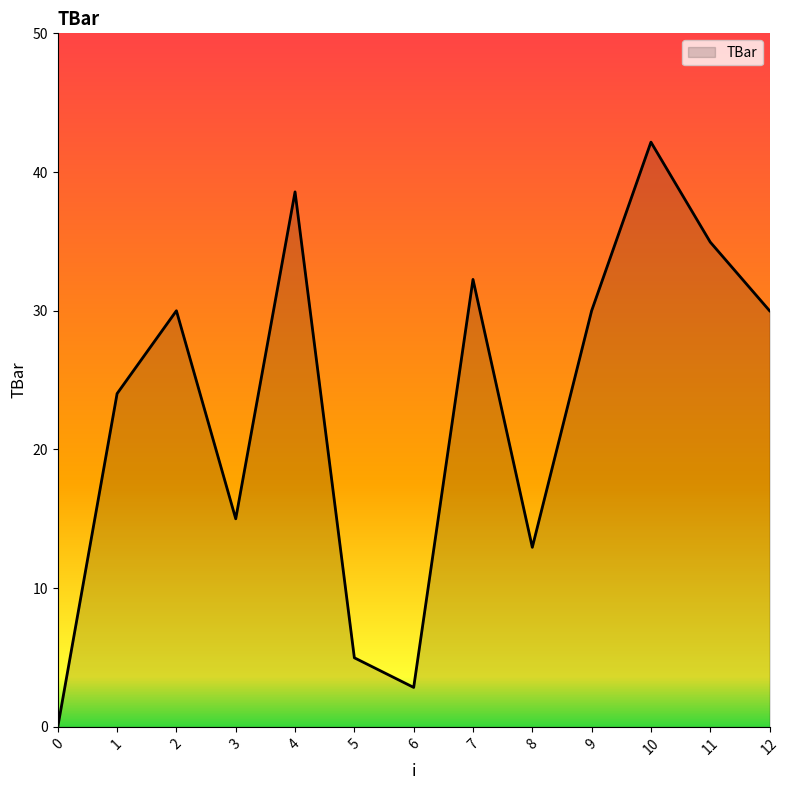

What is the maximum value shown in the chart?

42.2